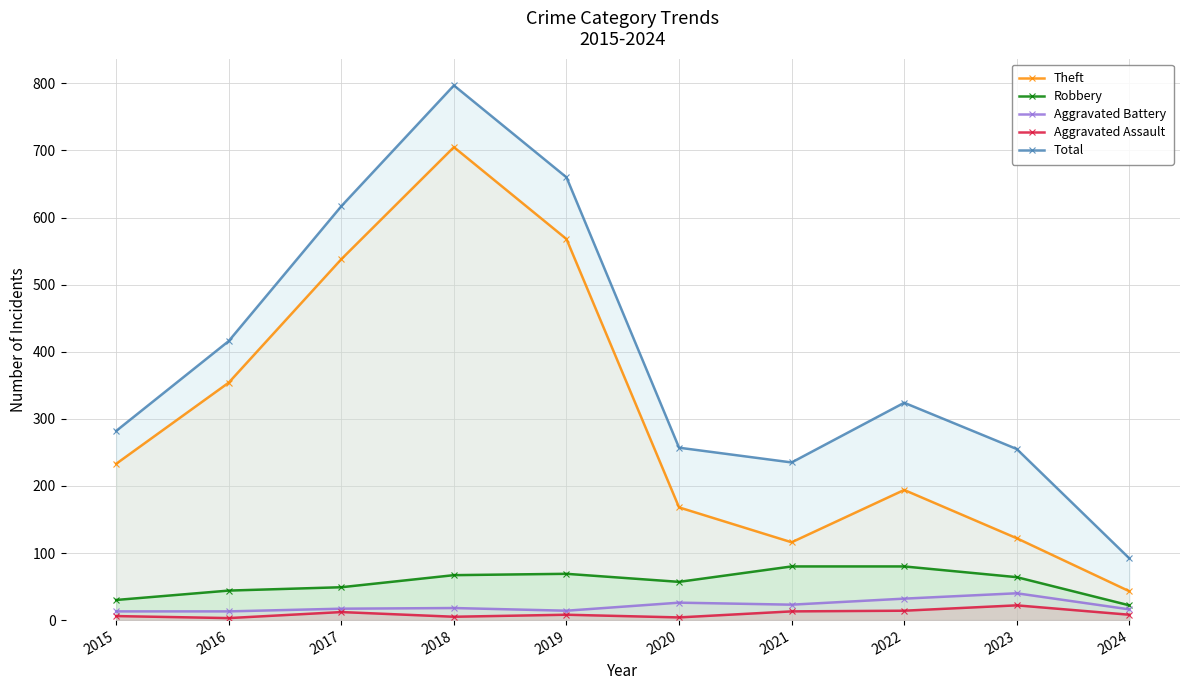

The Aggravated Battery series shows 11 at 2017. True or false?

False